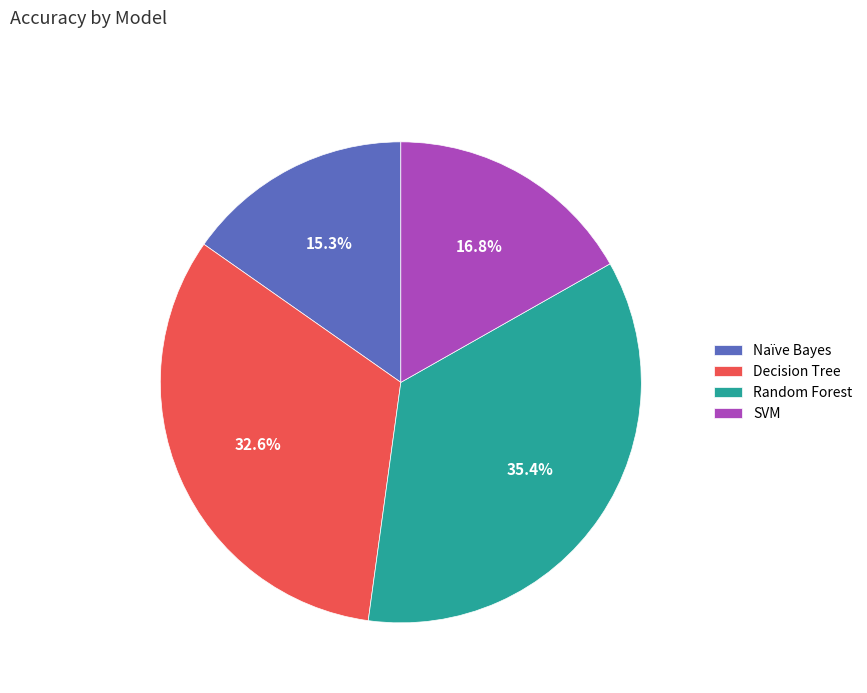

The SVM slice represents 7% of the pie. True or false?

False